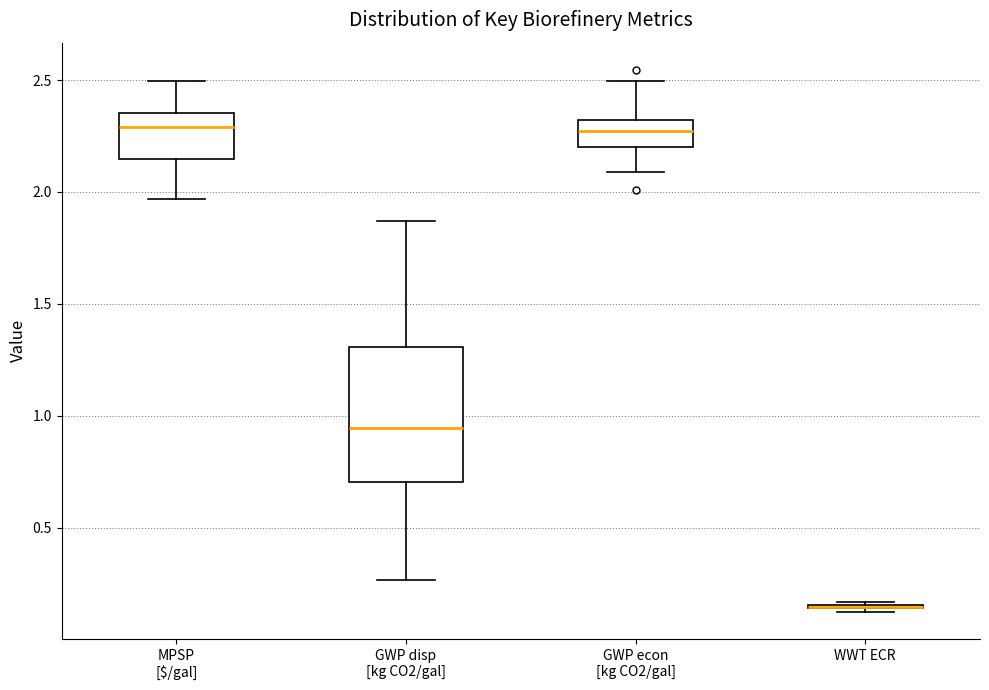

Comparing the boxes themselves (not the whiskers), which one is the tallest?

GWP disp [kg CO2/gal]